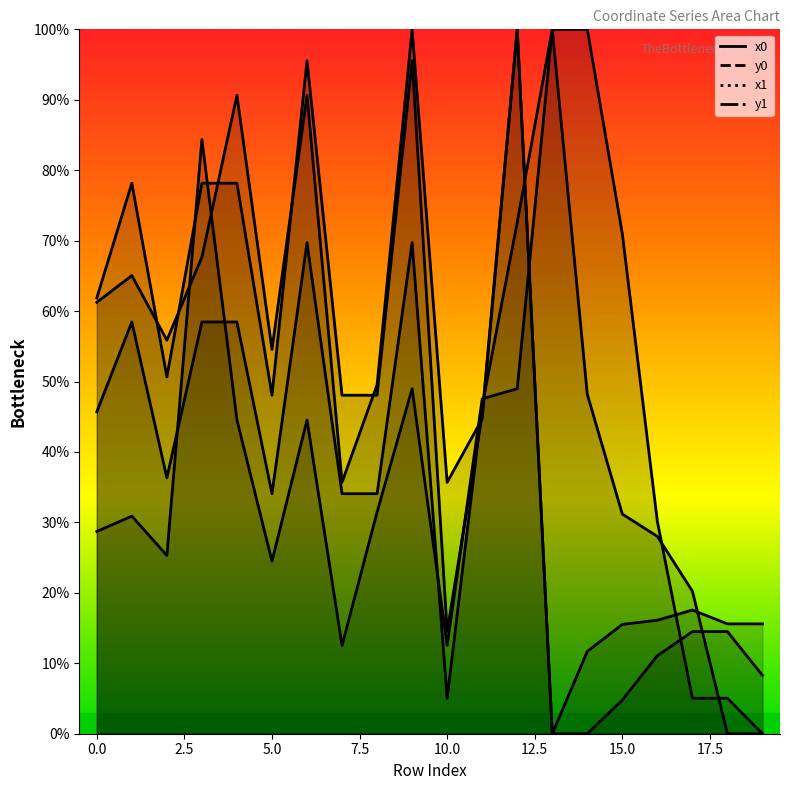

At which label does x1 first exceed 31?

3